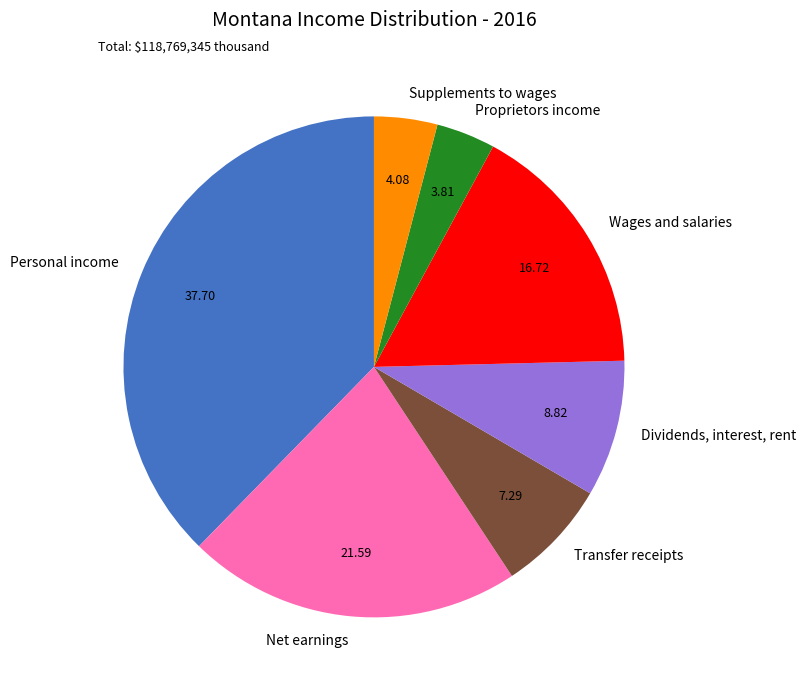

Is there a majority slice in this chart?

No